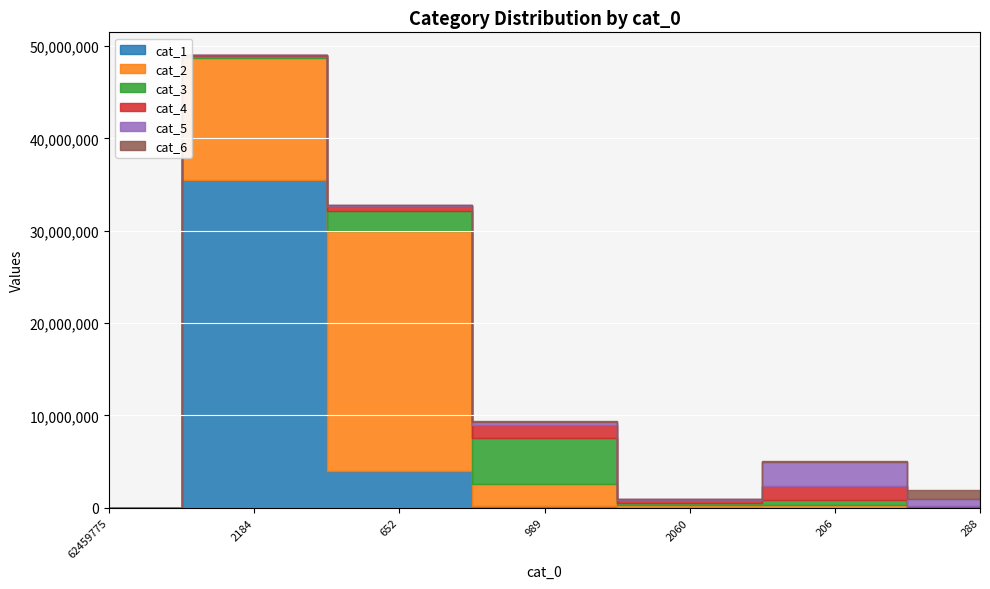

True or false: cat_2 has a value of 13194545 at 2184.

True